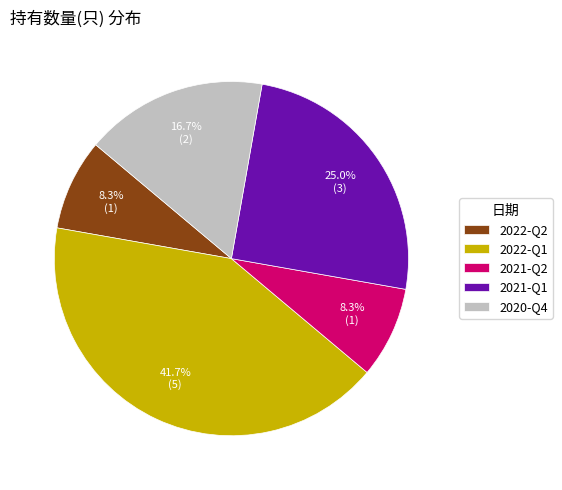

The 2020-Q4 slice represents 10% of the pie. True or false?

False